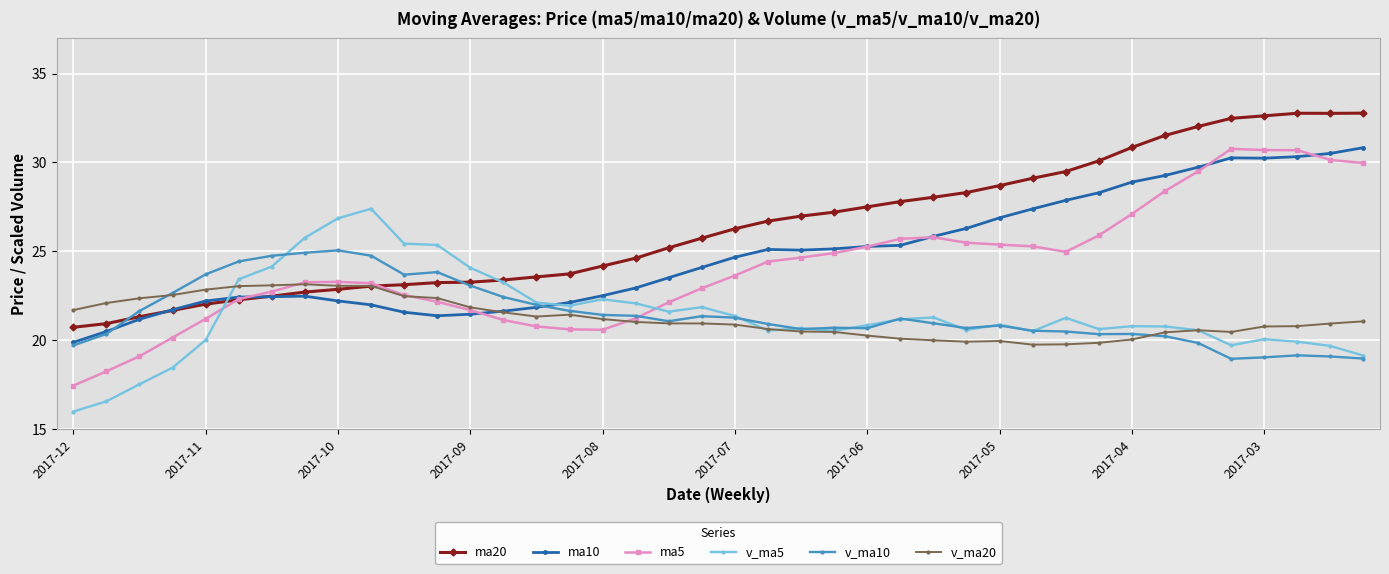

Which series has the largest total across all categories?

ma20